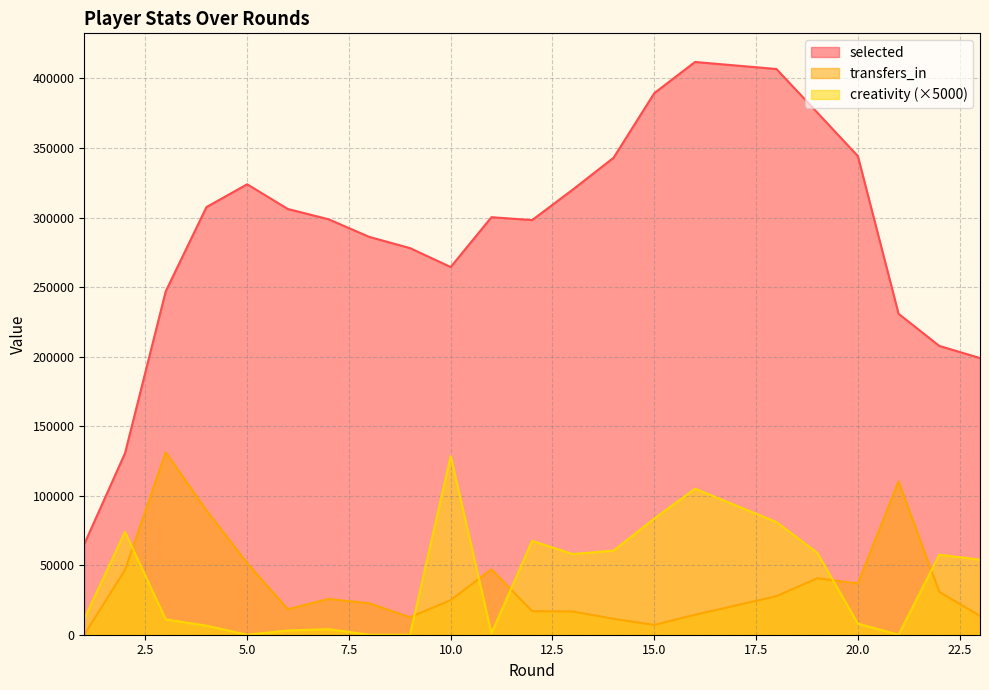

How many interior local peaks does the selected series have?

3